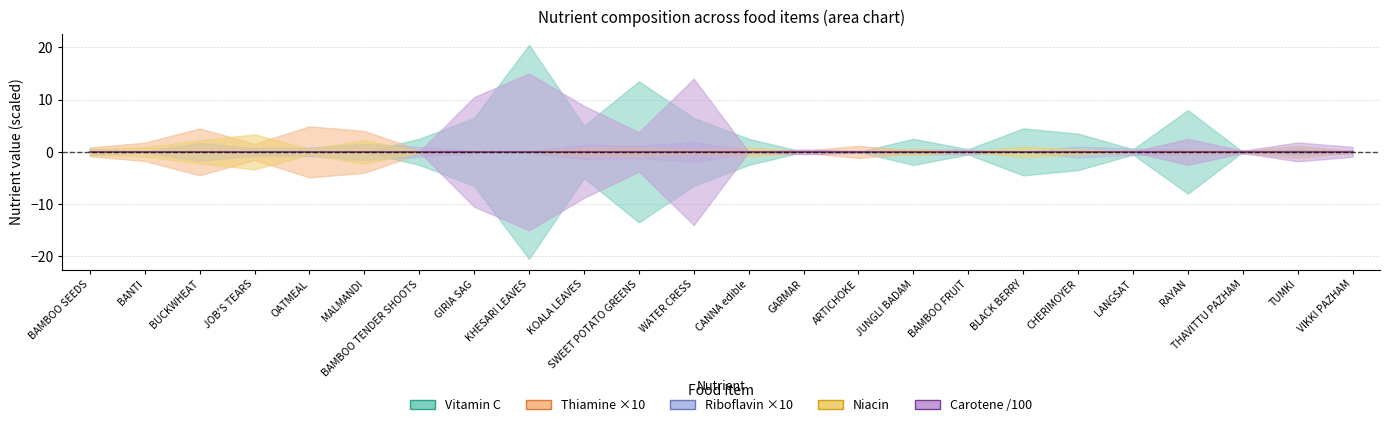

How many lines are shown in the chart?

5